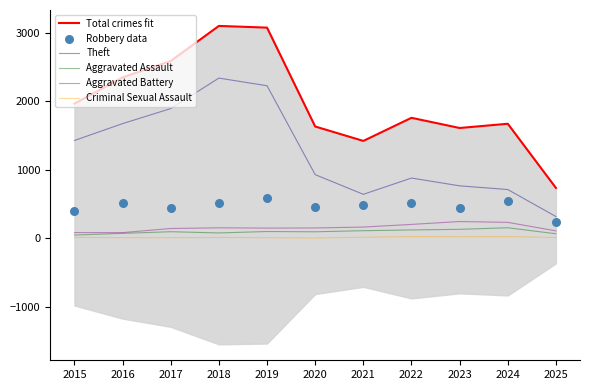

Which series has the widest spread of Y values?

Total crimes fit